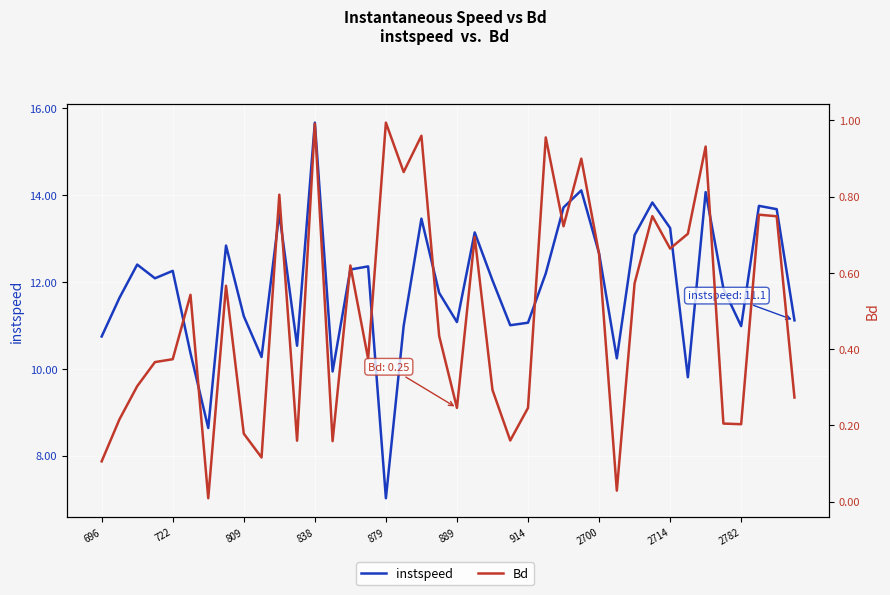

What position from the right is 31?

9